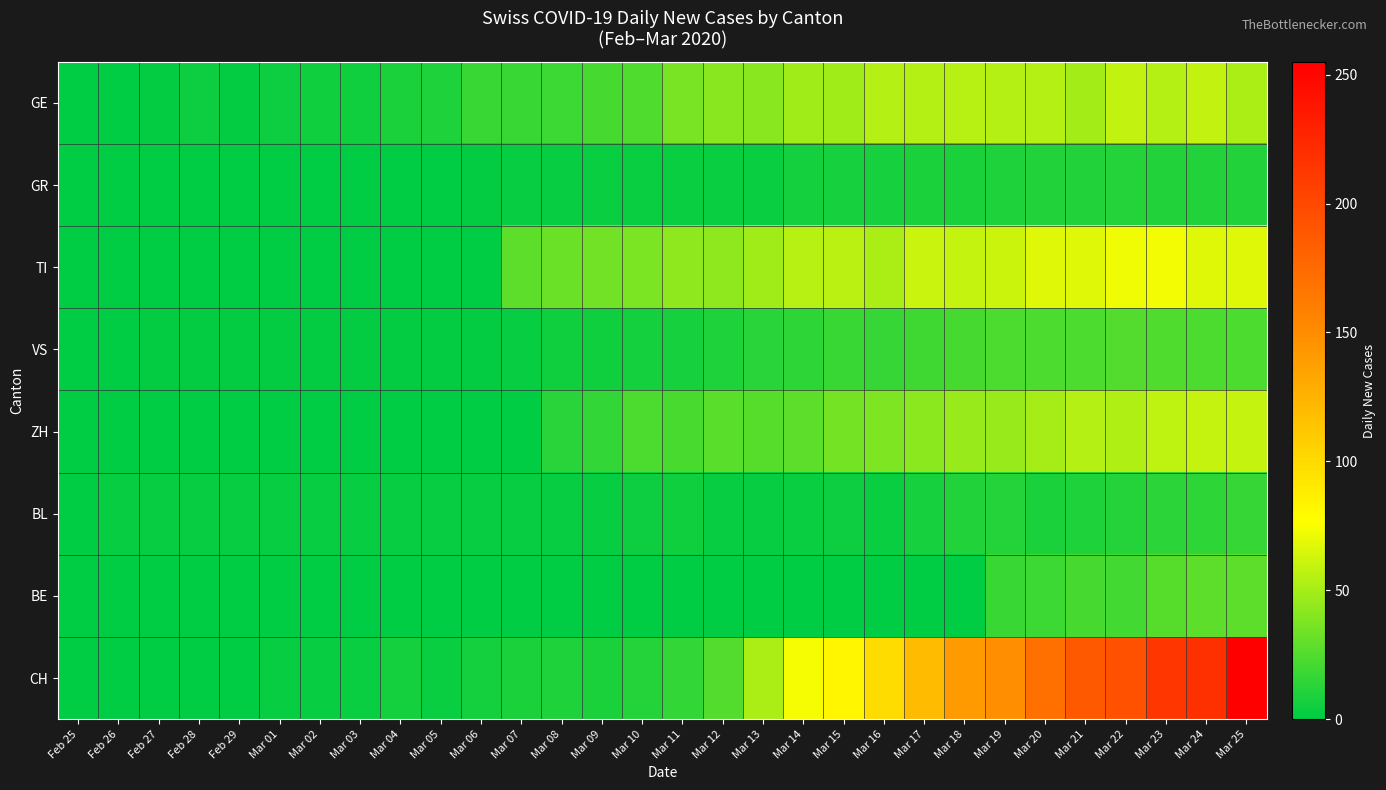

At which category does the chart reach its peak across all series?

Mar 25